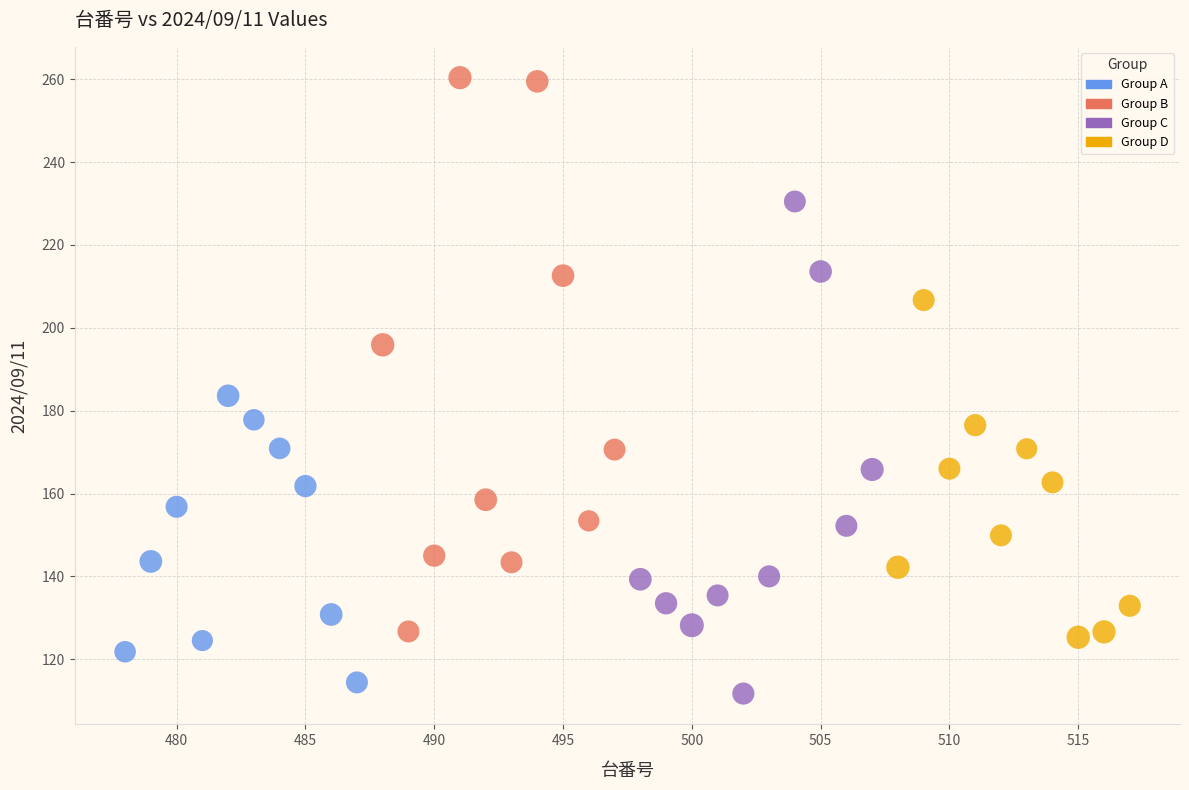

What are all the series names shown in the legend?

Group A, Group B, Group C, Group D